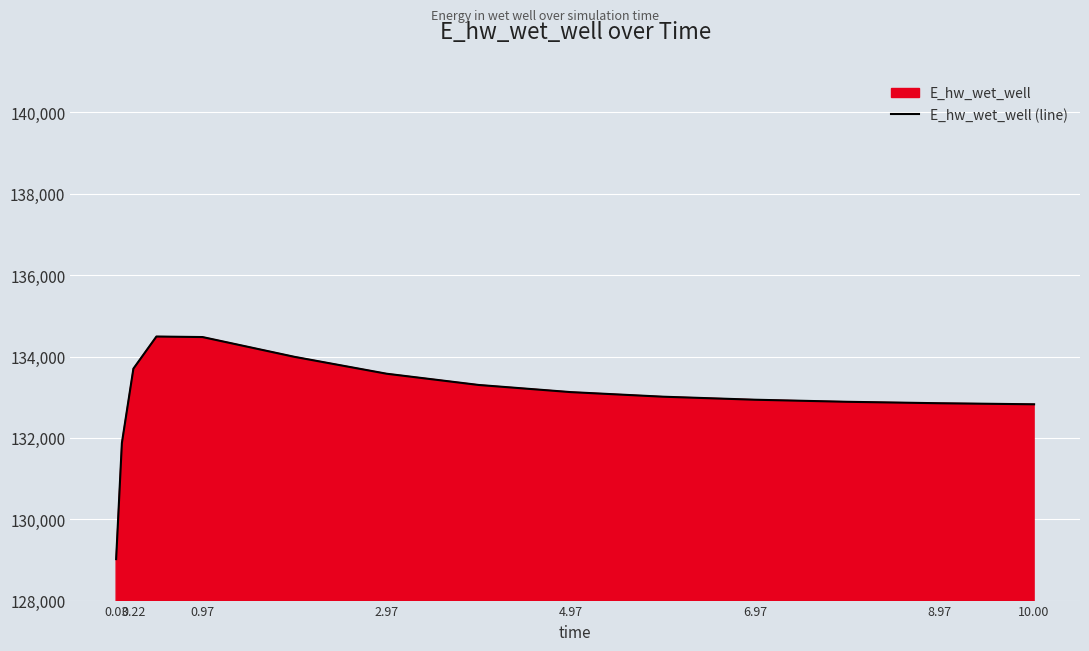

What is the minimum value shown in the chart?

129019.3